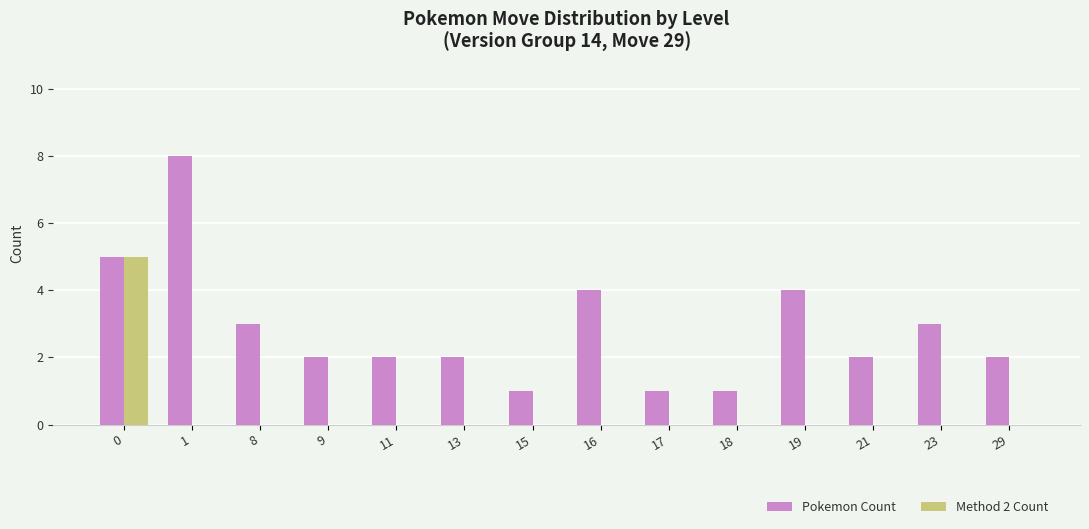

What is the maximum value shown in the chart?

8